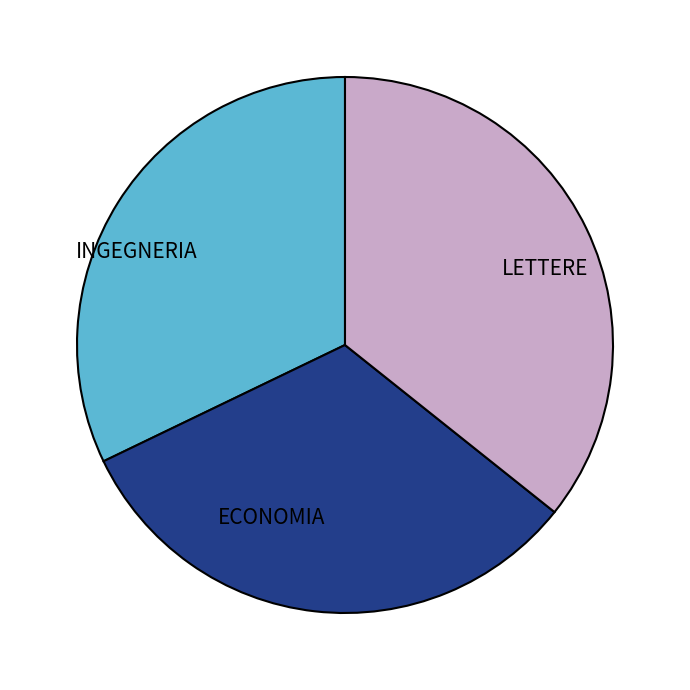

True or false: LETTERE accounts for 23% of the total.

False